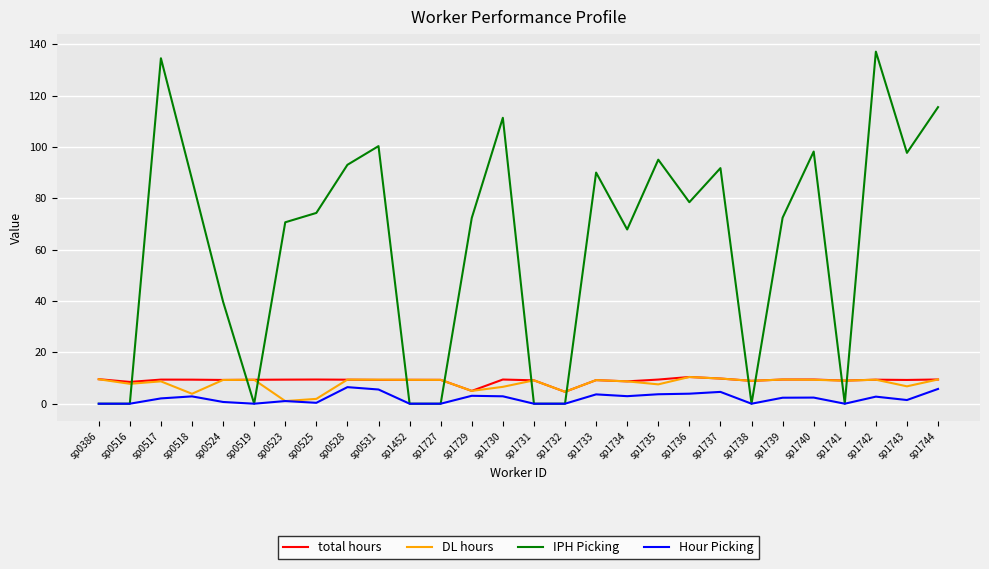

Which series has the largest range (max minus min)?

IPH Picking